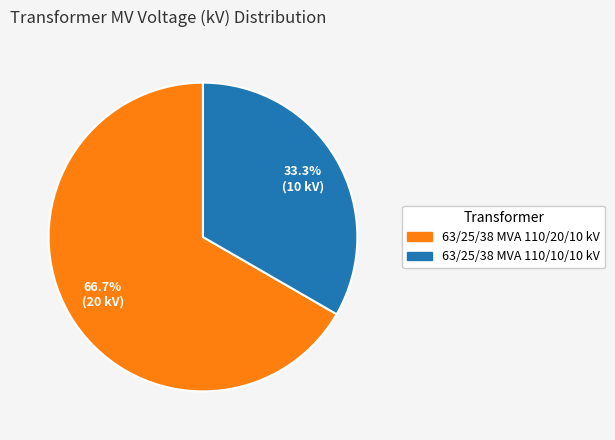

What percentage is NOT represented by 63/25/38 MVA 110/10/10 kV?

66.7%